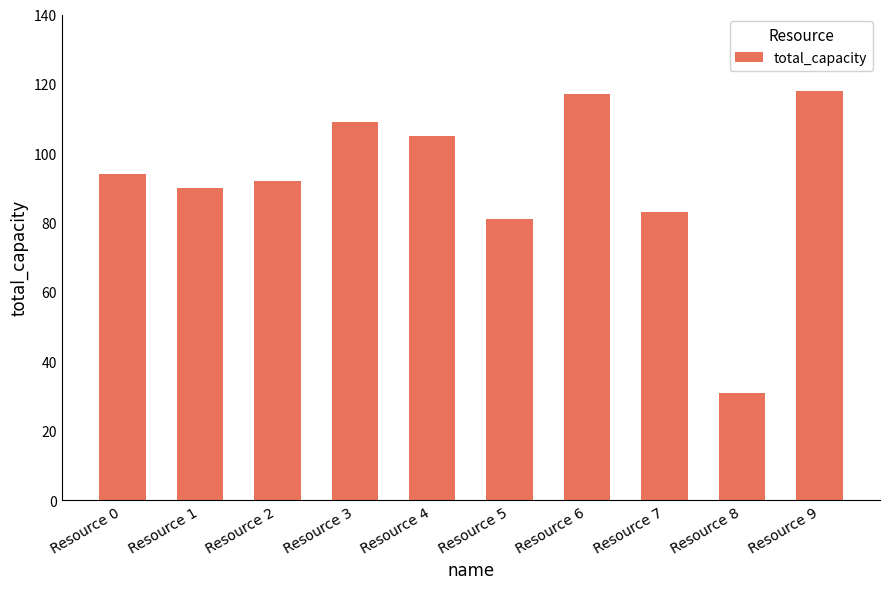

Does the chart contain any negative values?

No